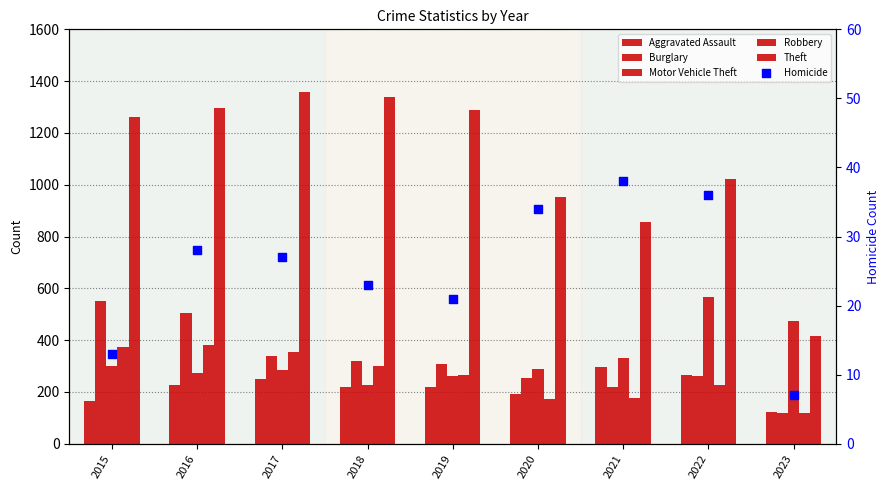

What is the total value across all series at 2017?

2617